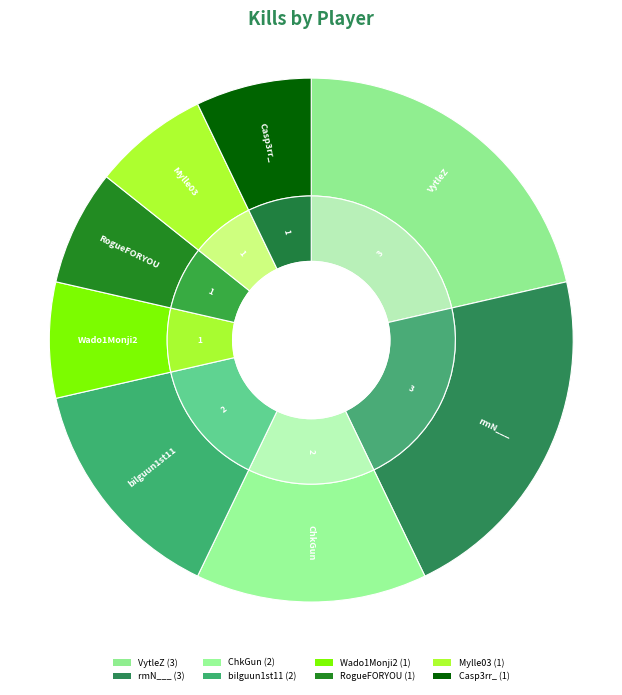

To the nearest percent, what percentage of the pie is Wado1Monji2?

7%